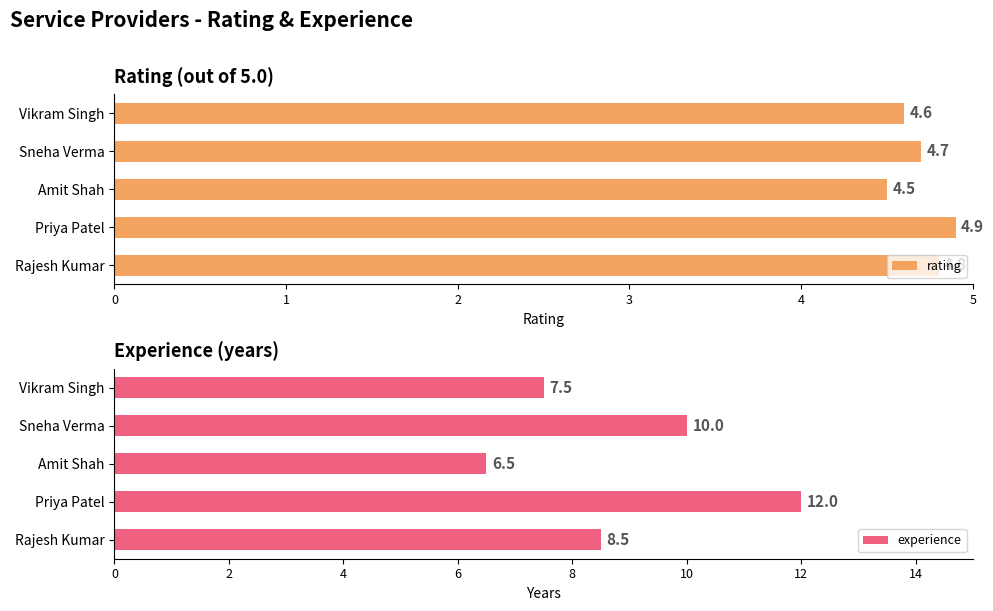

What is the highest value of the rating series?

4.9